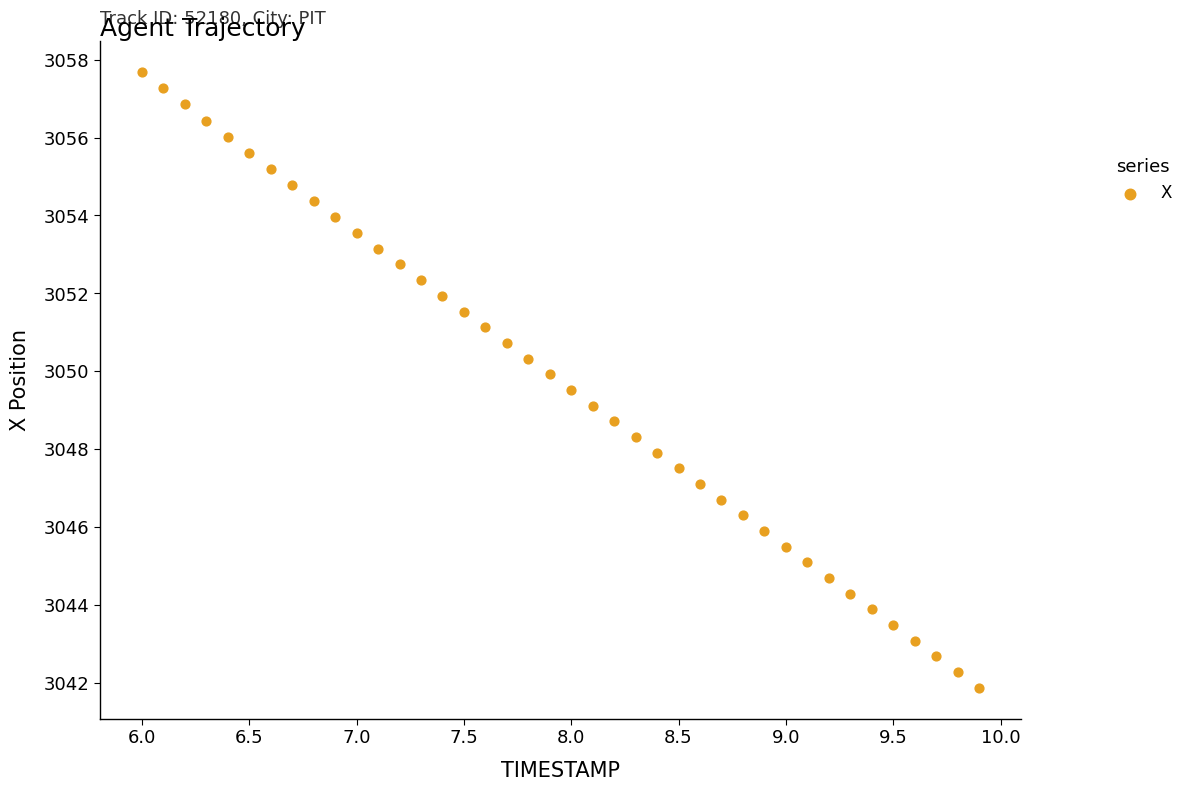

What is the range of X values (max minus min)?

3.9